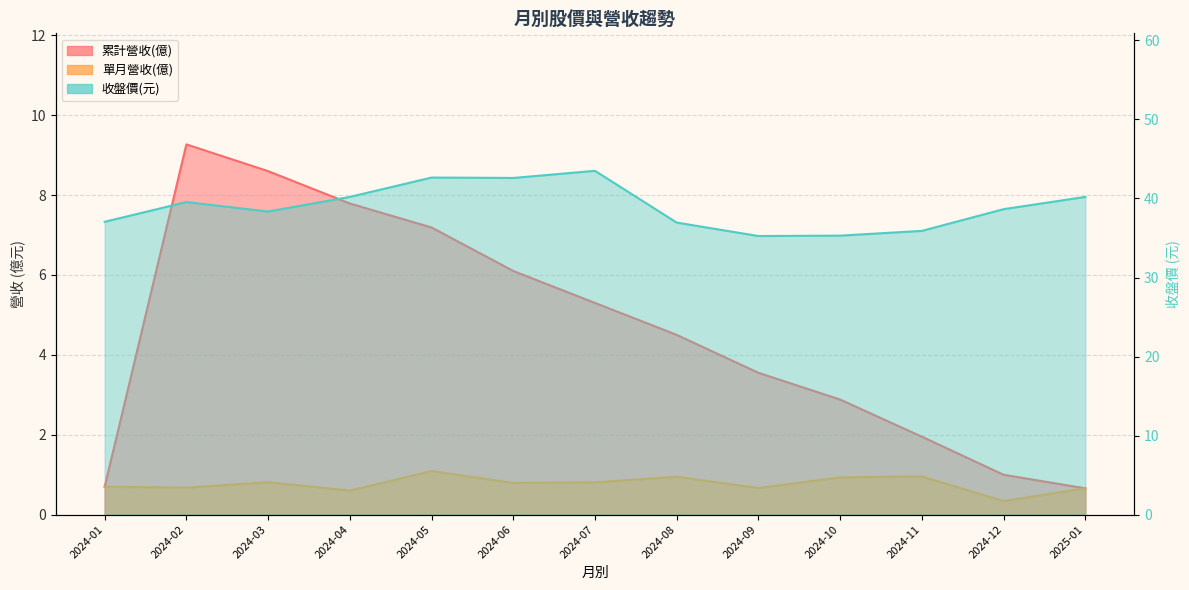

Which series has the largest total across all categories?

收盤價